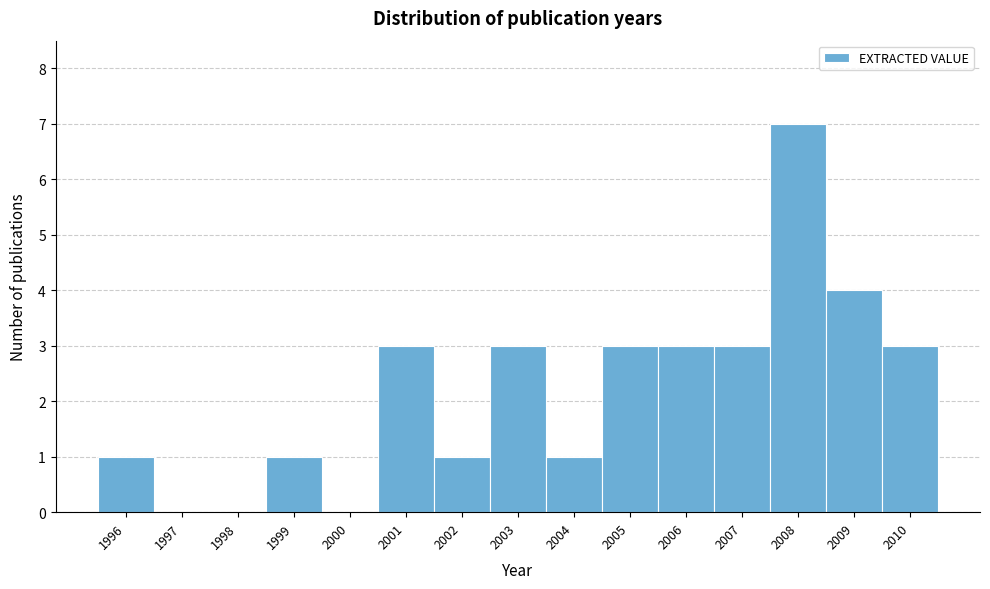

What is the height of the bar covering 2001.5 to 2002.5 on the x-axis? The values are not printed on the chart, so give them approximately, as read against the axis.

1